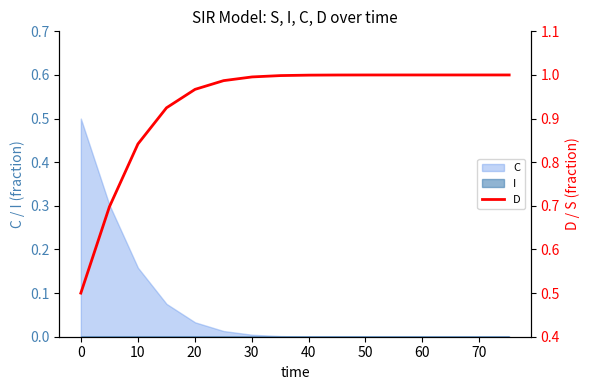

True or false: the data has more than 1 interior local peaks.

False